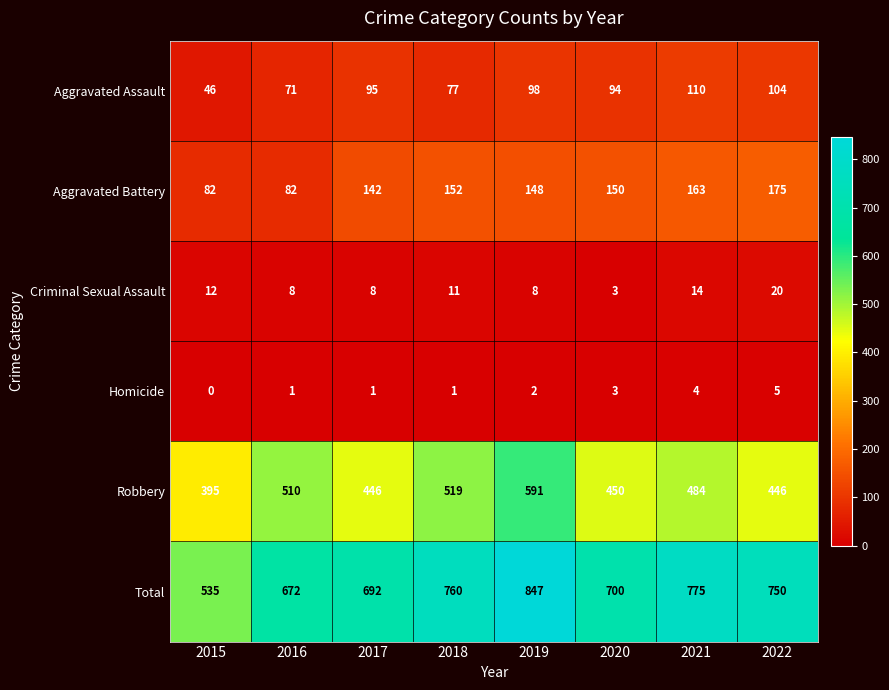

At 2019, list the series in order from smallest to largest.

Homicide, Criminal Sexual Assault, Aggravated Assault, Aggravated Battery, Robbery, Total